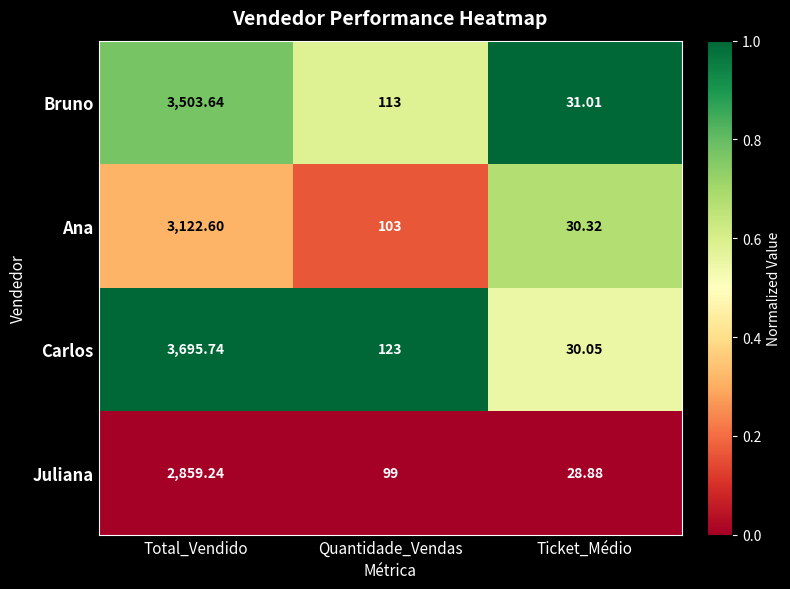

At which category is the sum across all series the highest?

Total_Vendido